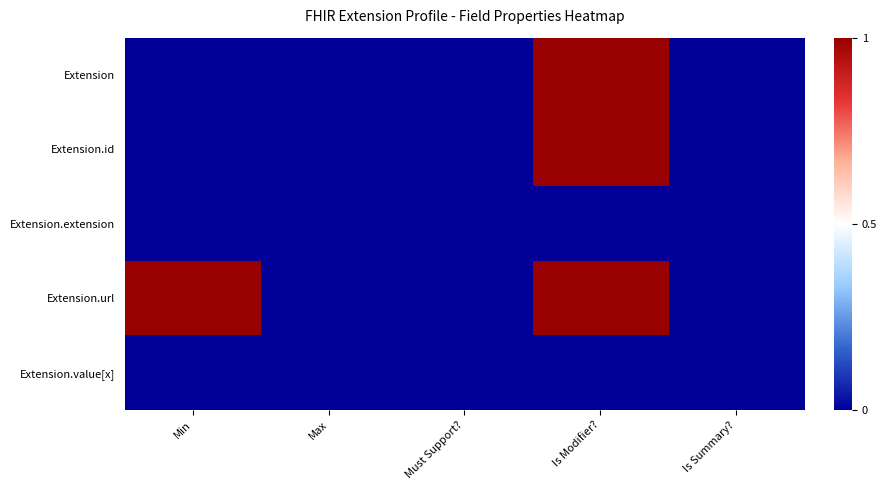

At which category does the chart reach its minimum across all series?

Min